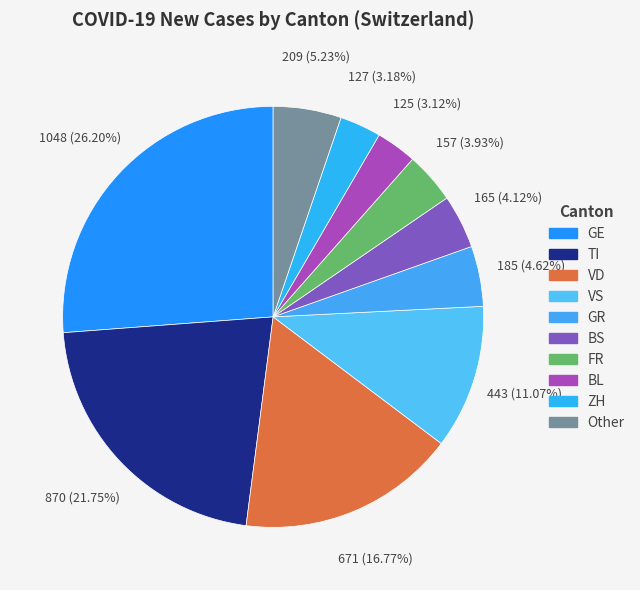

How many segments does this pie chart have?

10